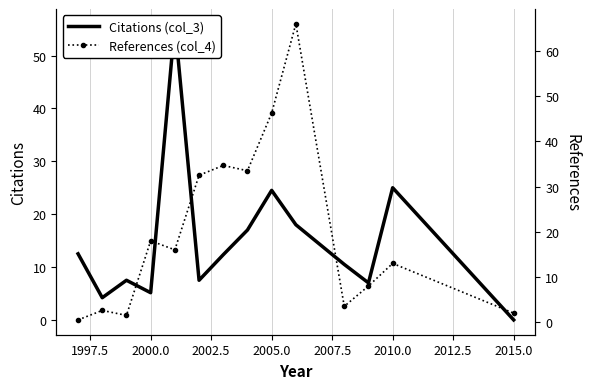

At how many categories does at least one series exceed 1?

14